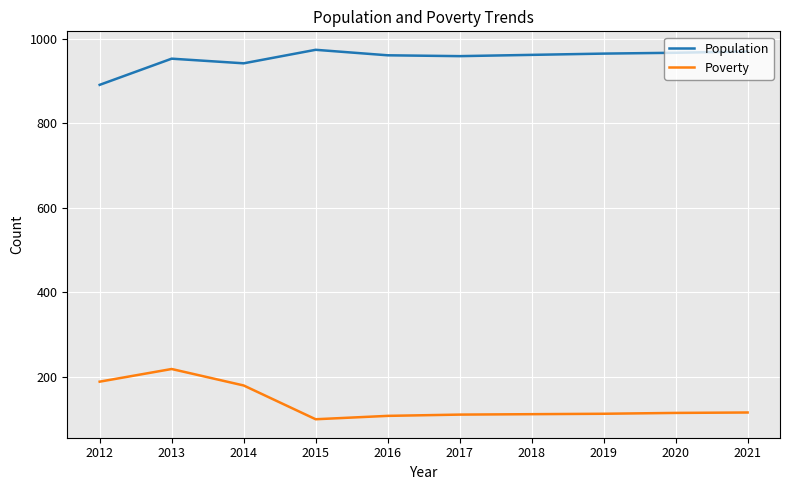

List the series in order of their peak value, highest first.

Population, Poverty